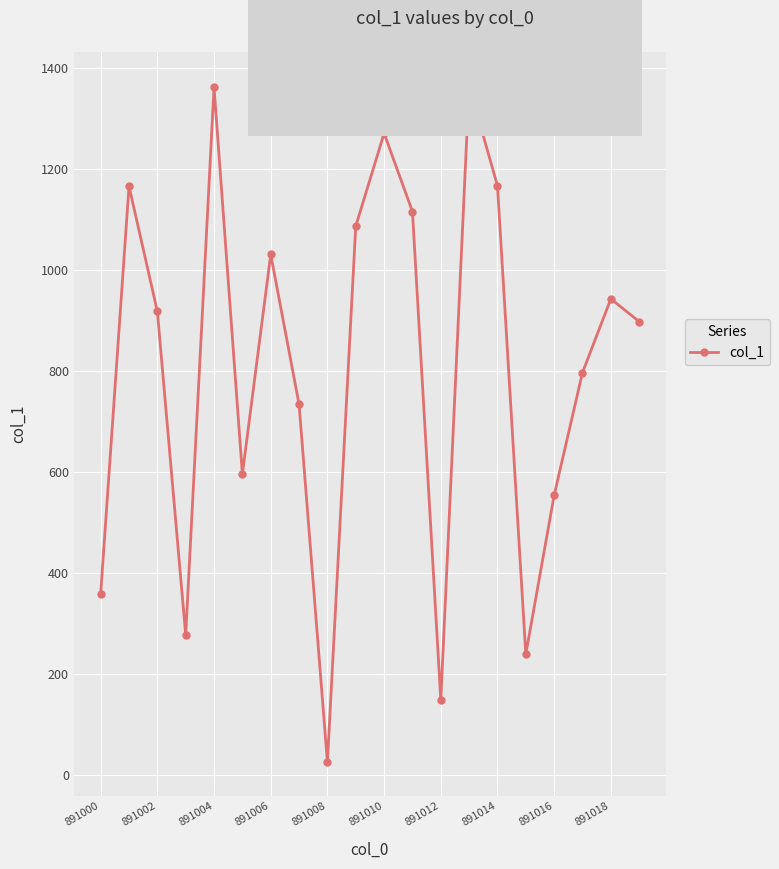

What is the difference between the maximum and minimum values?

1340